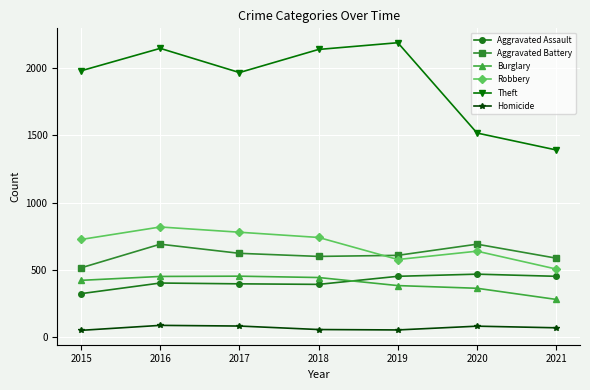

How many lines are shown in the chart?

6